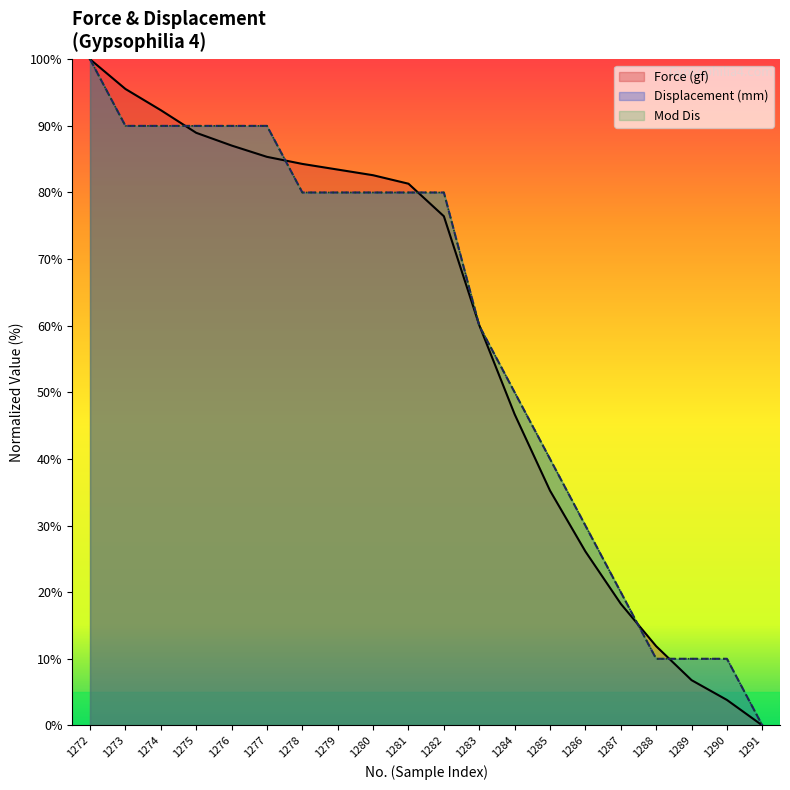

Which series has the largest total across all categories?

Mod Dis